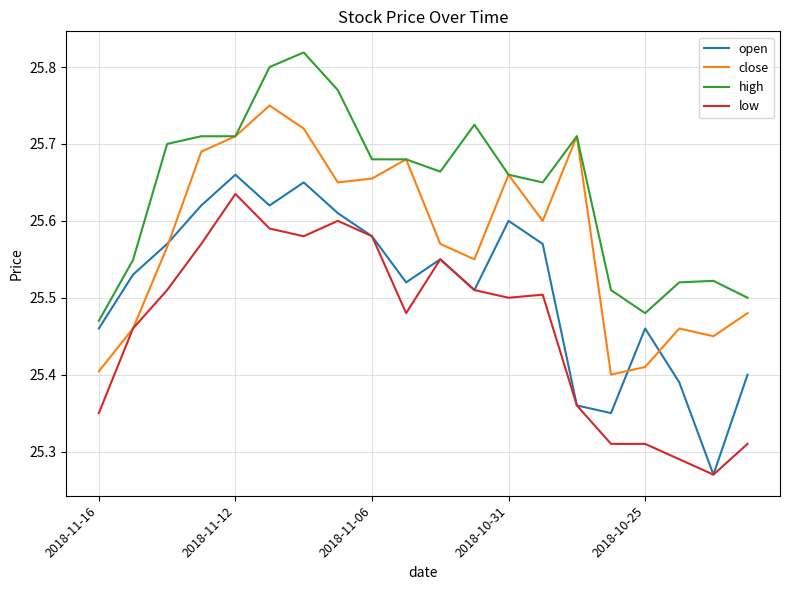

At how many categories does at least one series exceed 25?

20